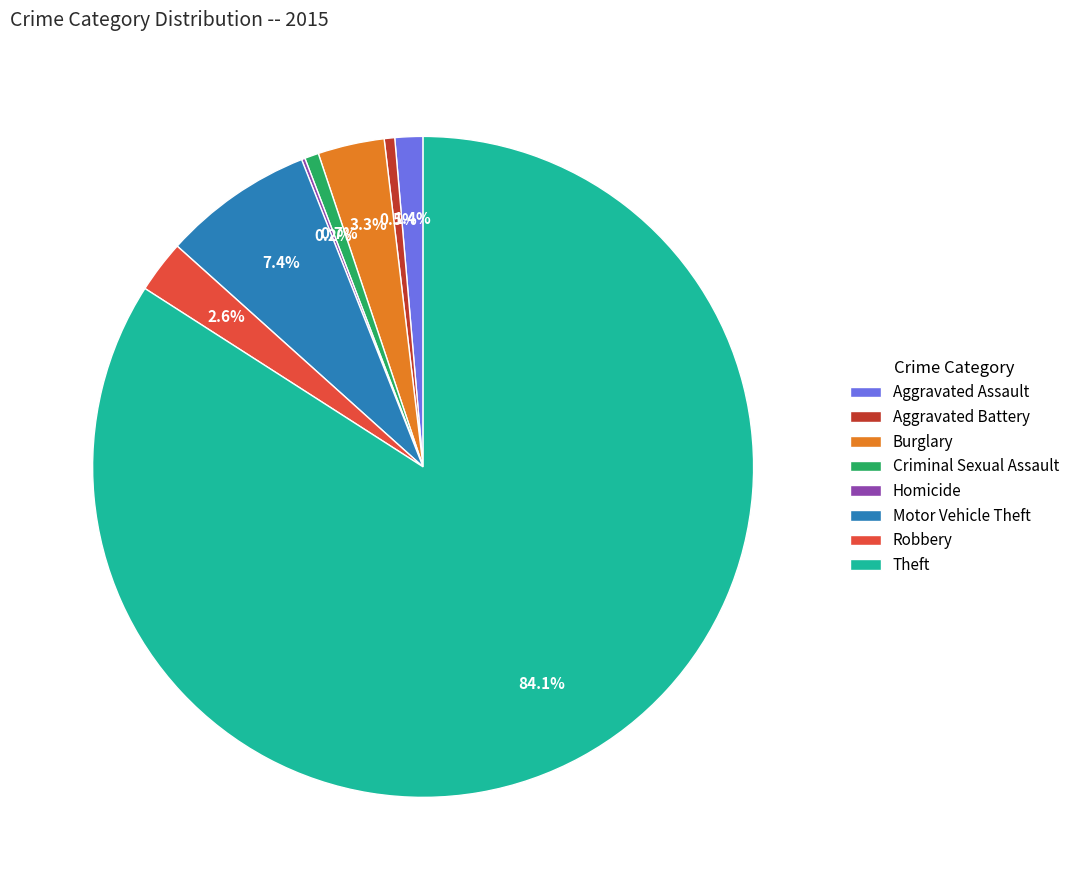

Which category has the biggest portion of the pie?

Theft